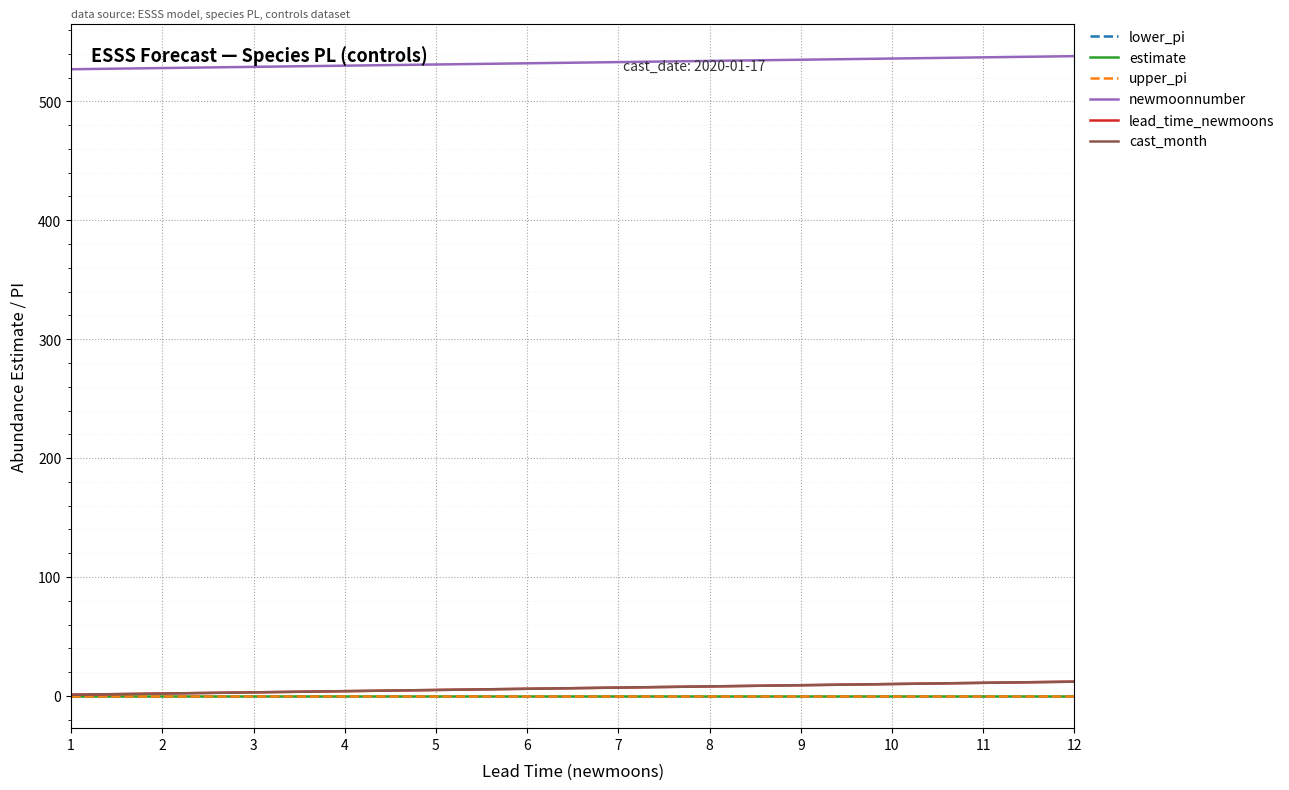

True or false: lead_time_newmoons and cast_month intersect in this chart.

False